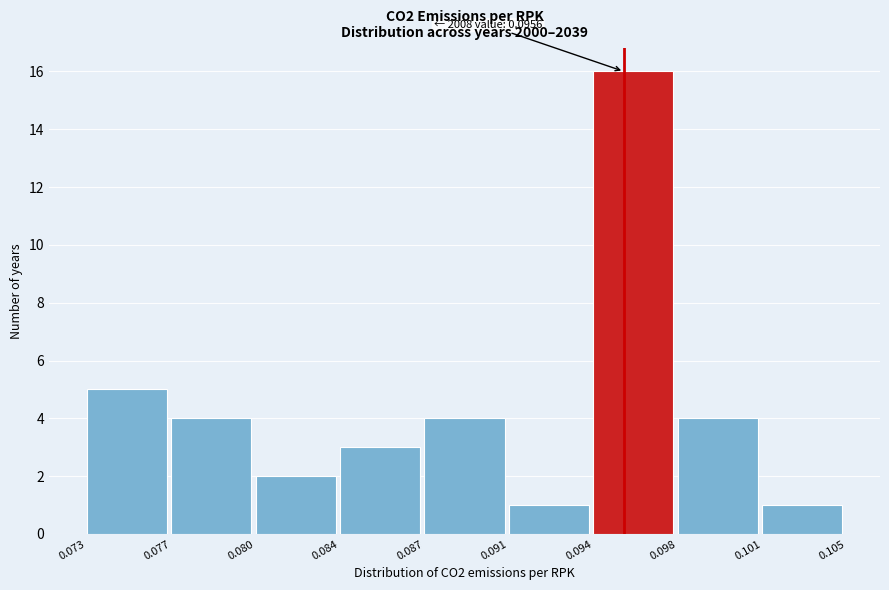

Reading left to right, list all the values displayed in this chart.

0.073=5	0.077=4	0.080=2	0.084=3	0.087=4	0.091=1	0.094=16	0.098=4	0.101=1